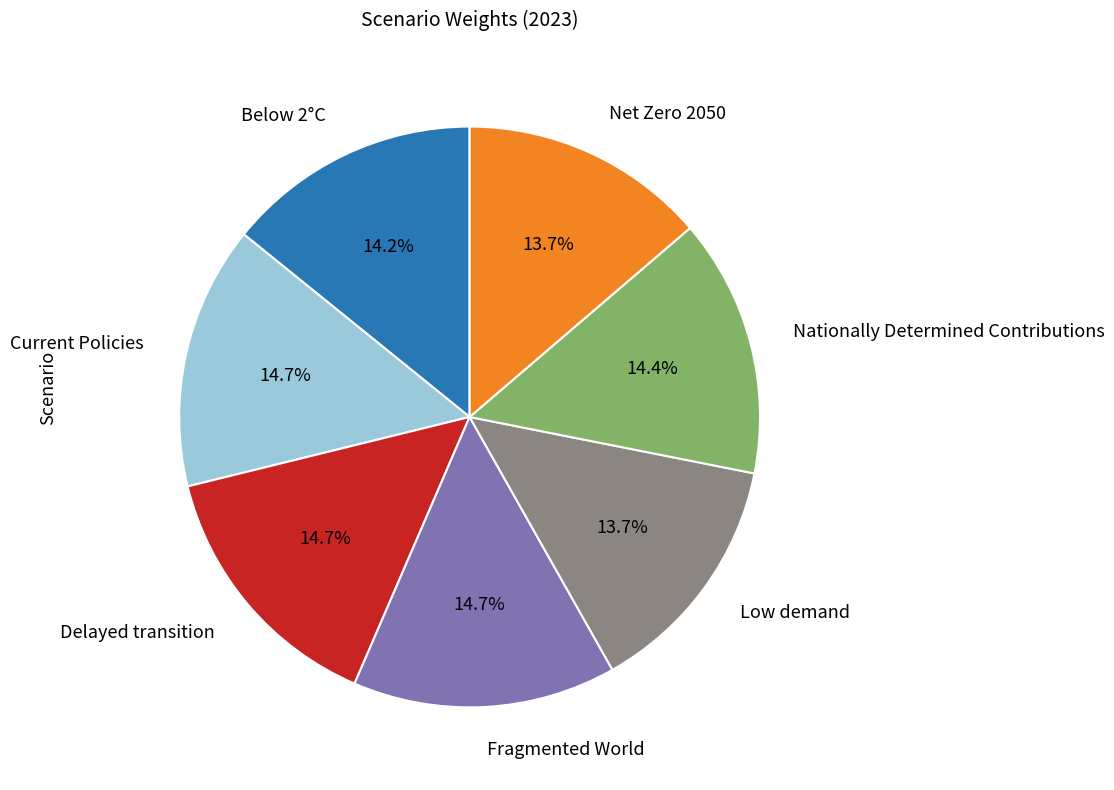

Is there any slice that represents more than half of the pie?

No